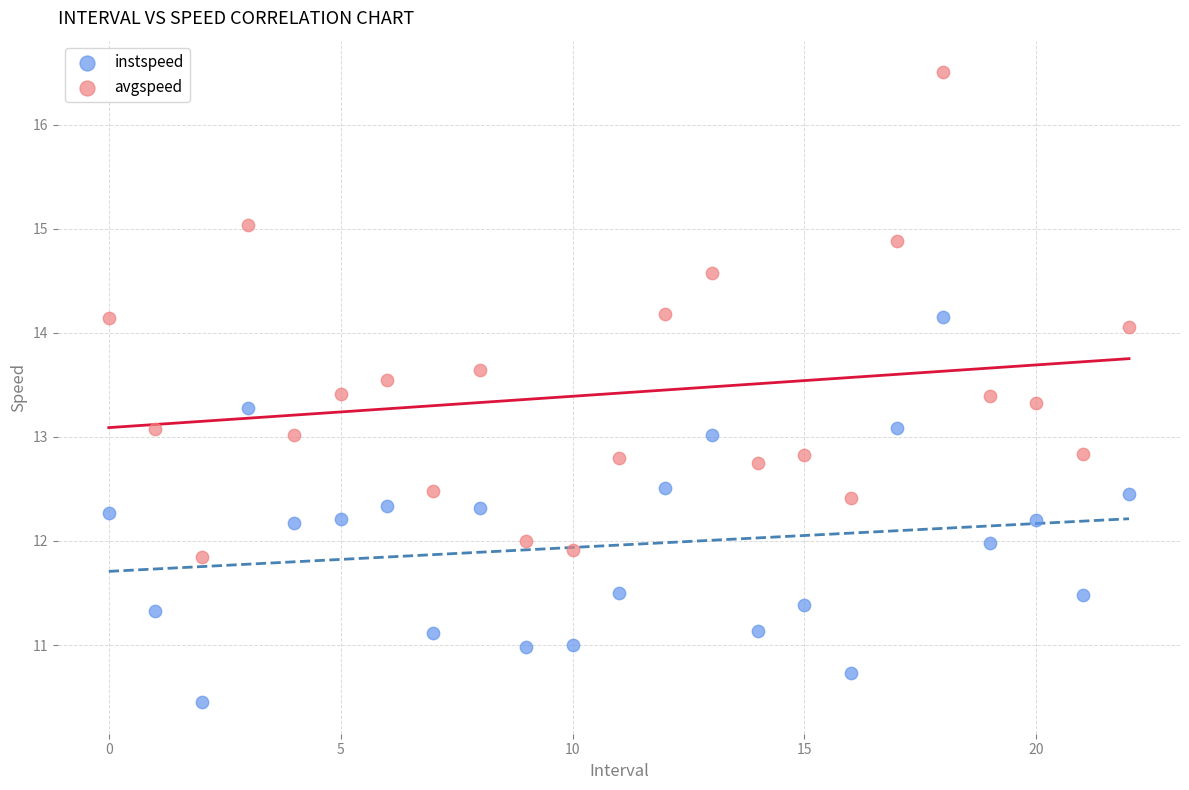

What are all the series names shown in the legend?

instspeed, avgspeed